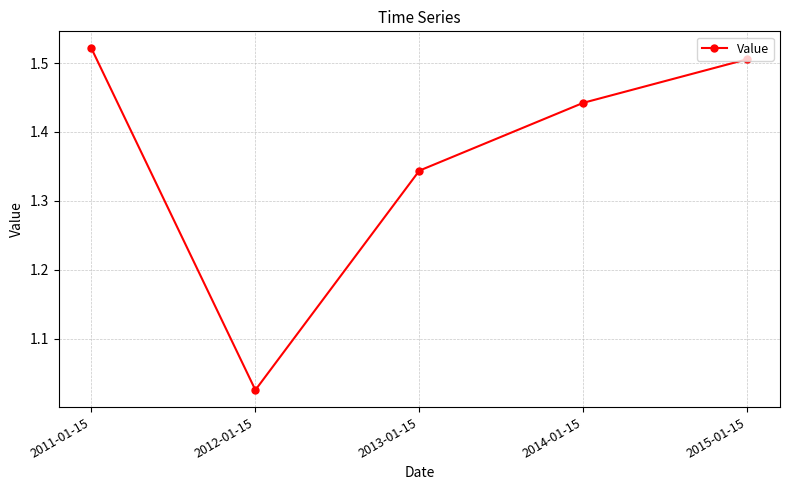

How many lines are shown in the chart?

1